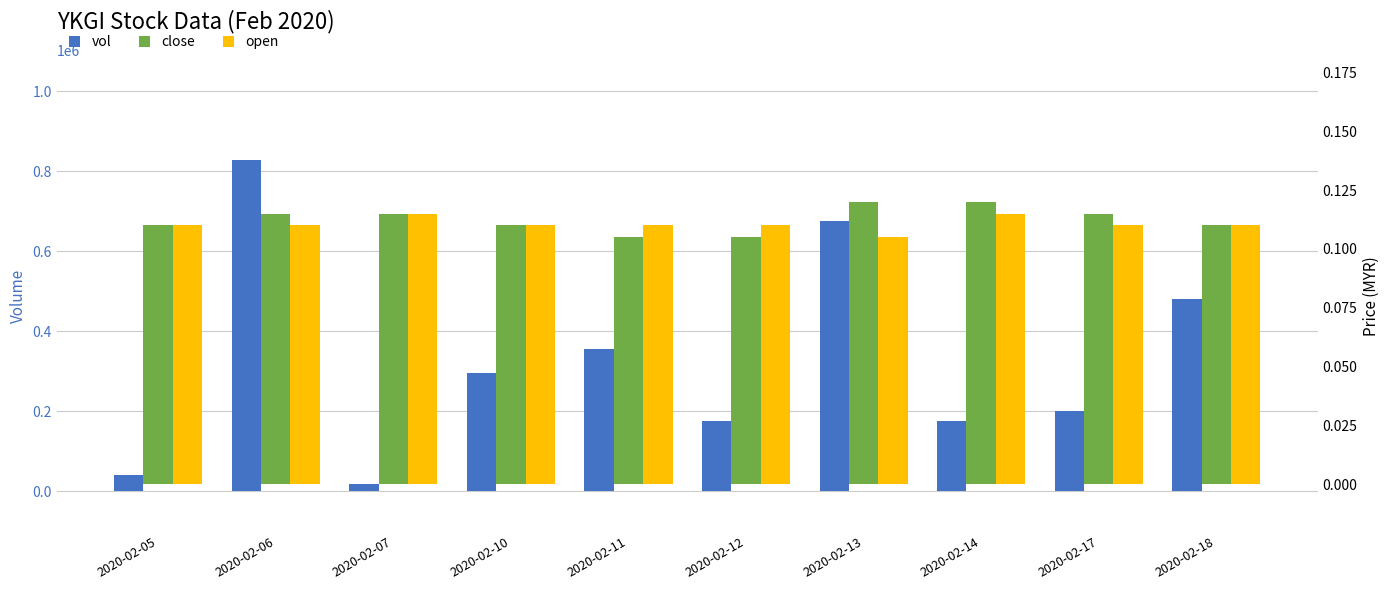

Which has a higher value, 2020-02-10 or 2020-02-11?

2020-02-11